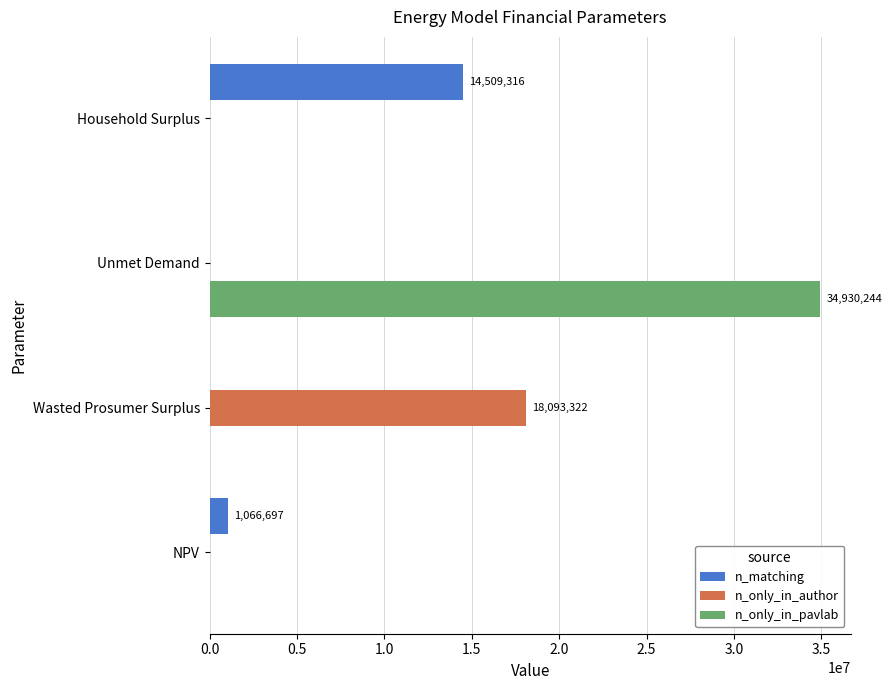

What is the sum of all n_only_in_author values?

18093321.8